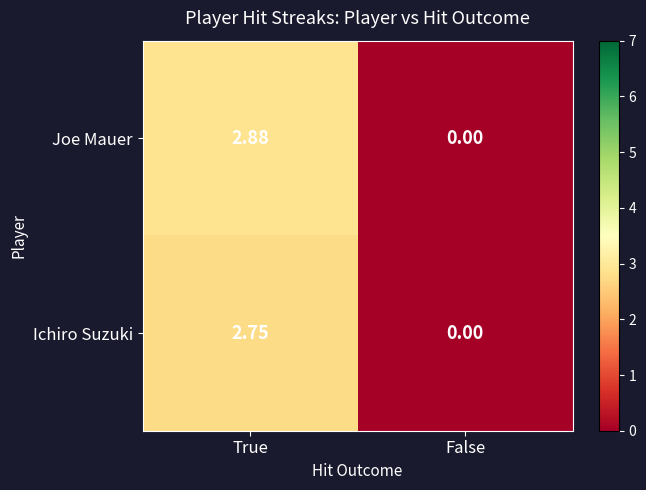

List the series in order of their peak value, highest first.

Joe Mauer, Ichiro Suzuki